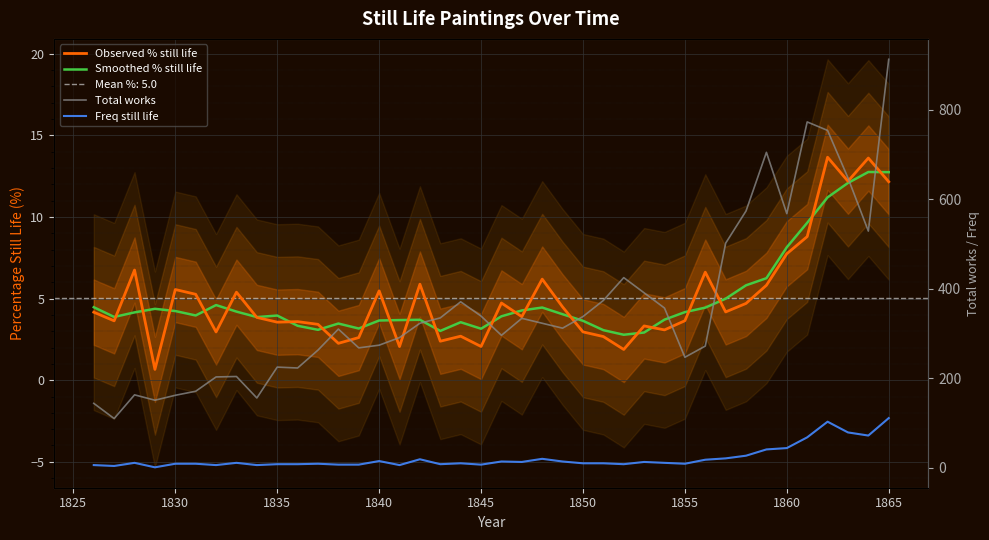

How many intersections are there between Smoothed % still life and Observed % still life?

22